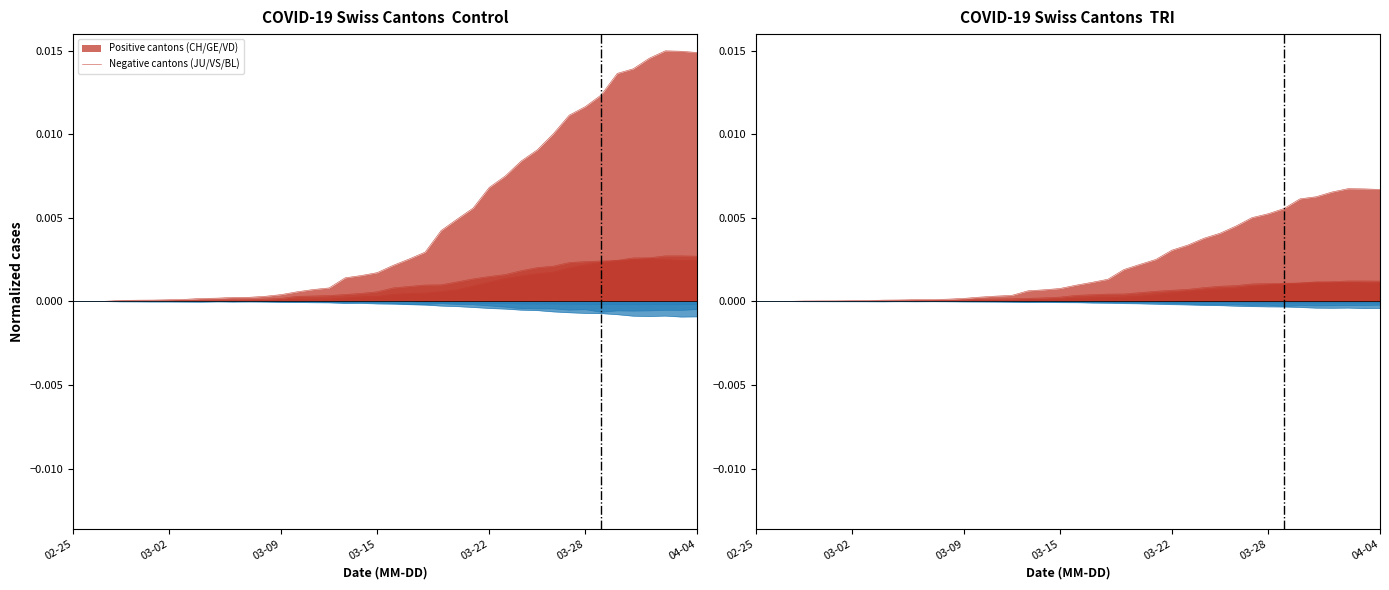

Is the value of VD at 2020-03-27 greater than the value of GE at 2020-03-04?

Yes